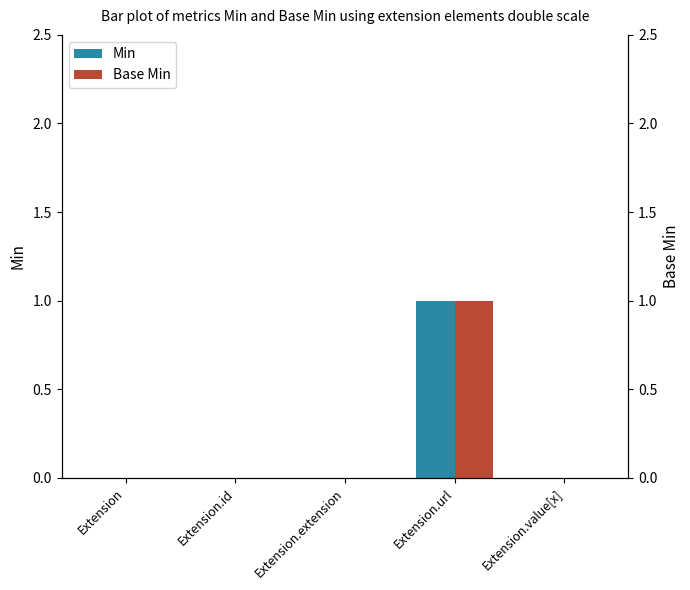

Between Extension.id and Extension.extension, which series saw the biggest shift?

Min